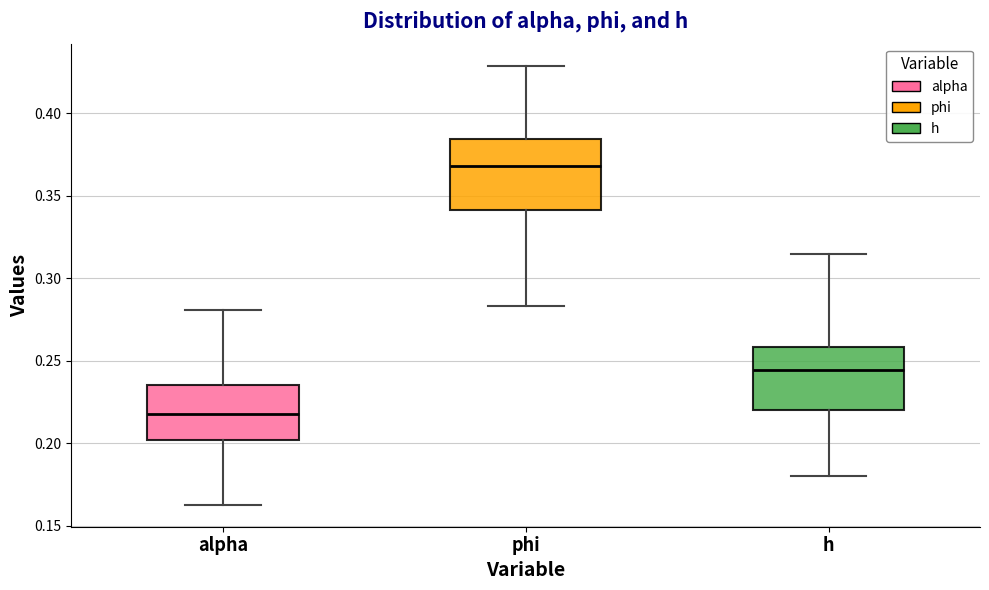

Reading left to right, read every box against the y-axis: the position of its median line, the range the box covers, and the ends of its whiskers. The values are not printed on the chart, so give them approximately, as read against the axis.

alpha: median 0.220, box 0.200 to 0.235, whiskers 0.165 to 0.280
phi: median 0.370, box 0.340 to 0.385, whiskers 0.285 to 0.430
h: median 0.245, box 0.220 to 0.260, whiskers 0.180 to 0.315